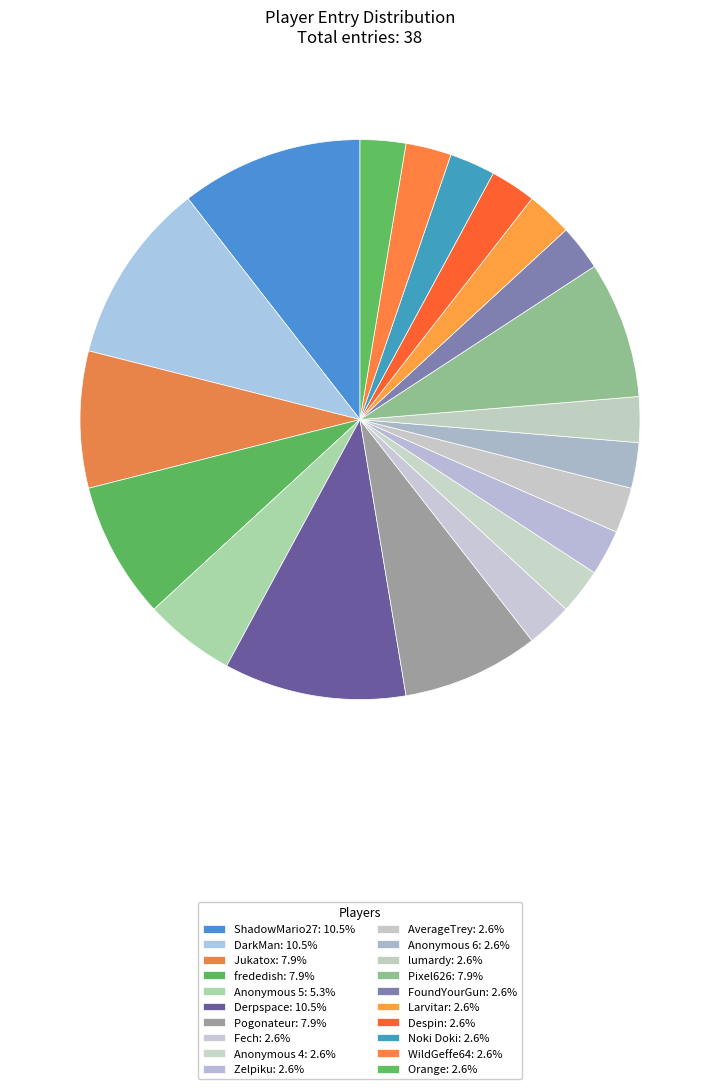

Count the number of slices in the pie.

20